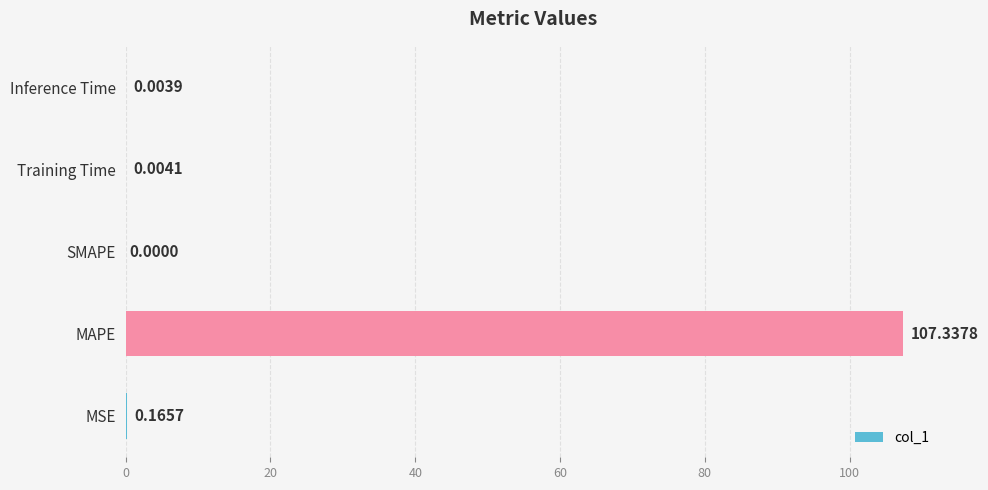

At which category does the chart reach its peak across all series?

MAPE